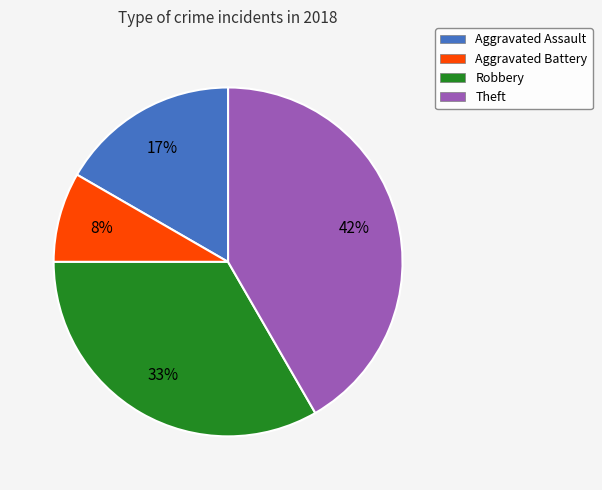

Is Theft the majority of the pie?

No